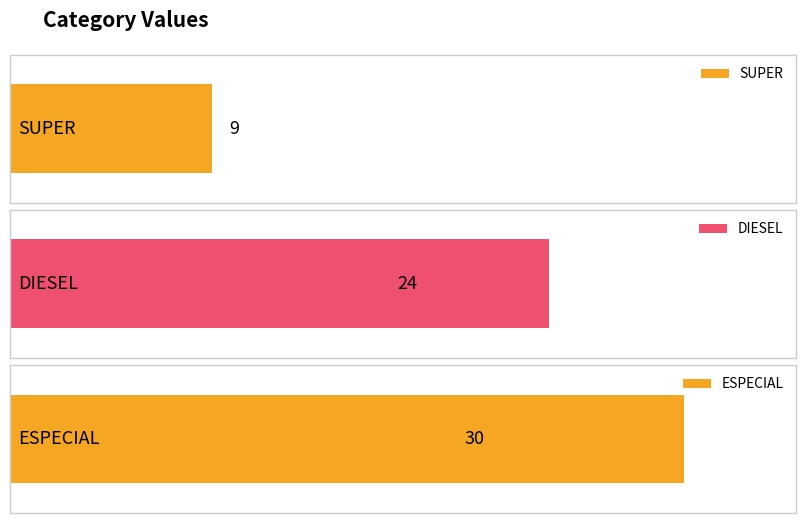

What is the label of the 3rd bar from the left?

ESPECIAL